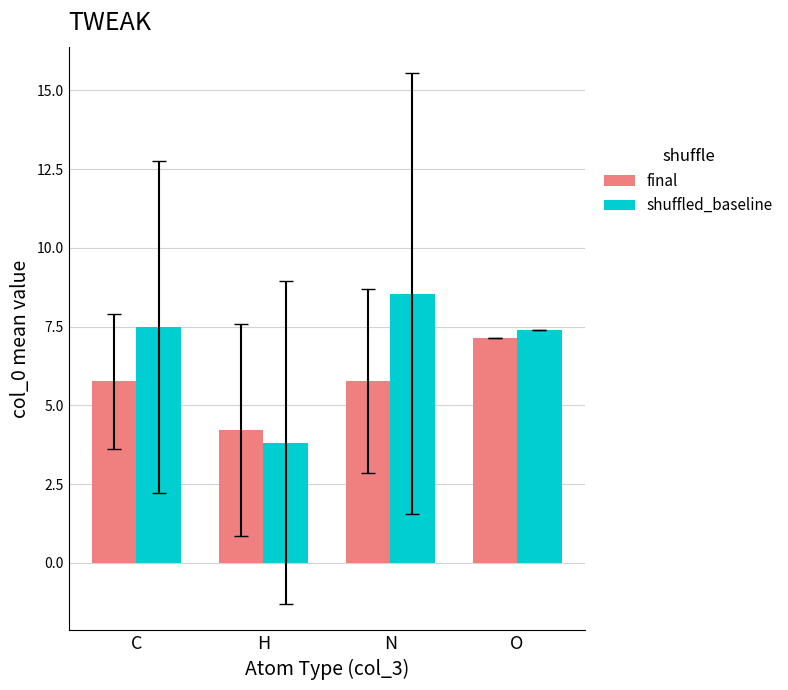

At how many categories does at least one series exceed 6?

3